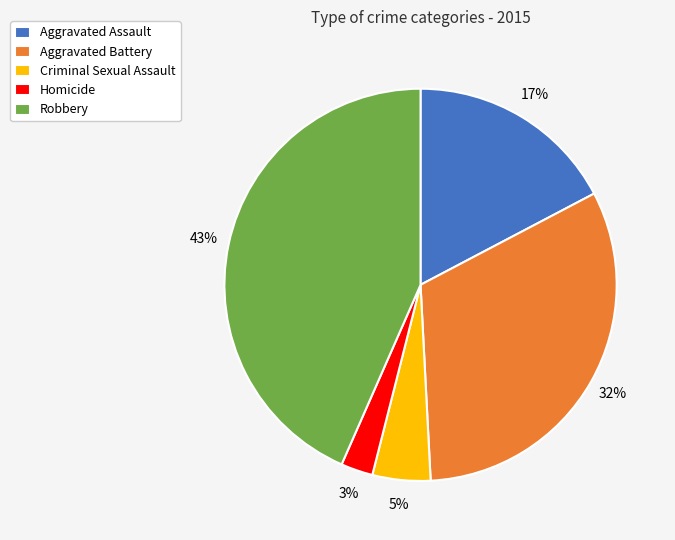

True or false: Aggravated Assault accounts for 17% of the total.

True